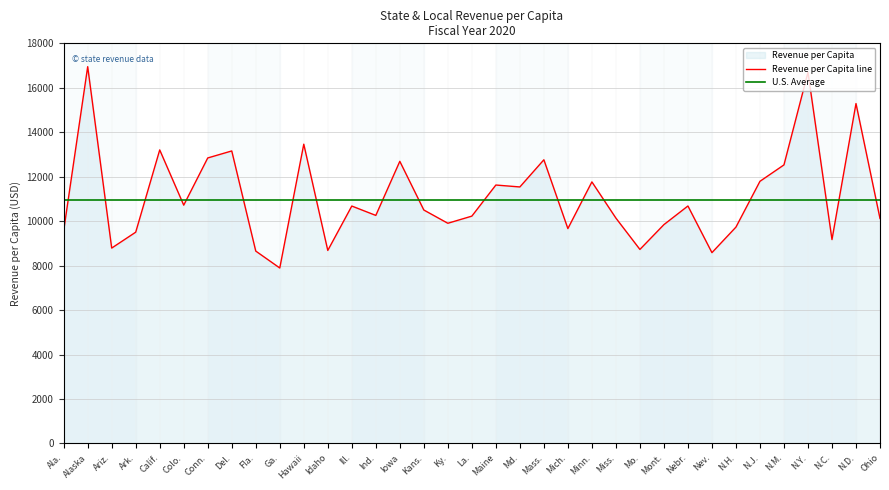

What is the approximate value of Revenue per Capita line at Hawaii?

13462.2